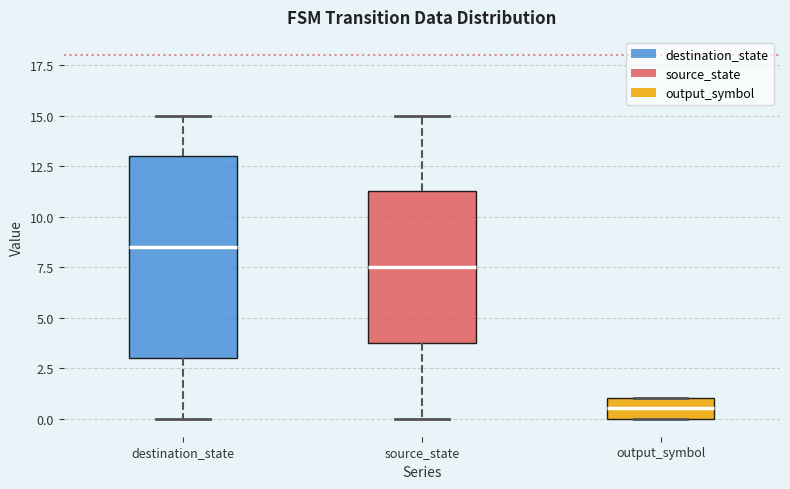

Where does the median line of the box for source_state sit on the y-axis? The values are not printed on the chart, so give them approximately, as read against the axis.

7.5